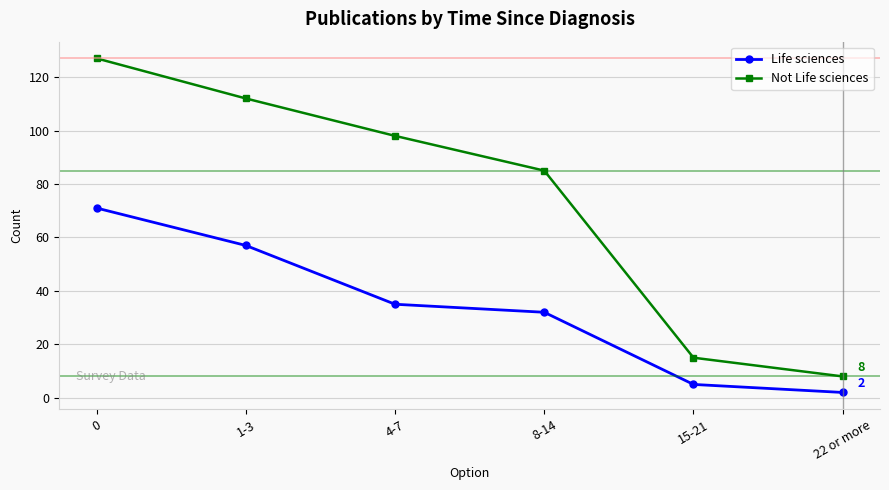

How many distinct data groups are displayed?

2